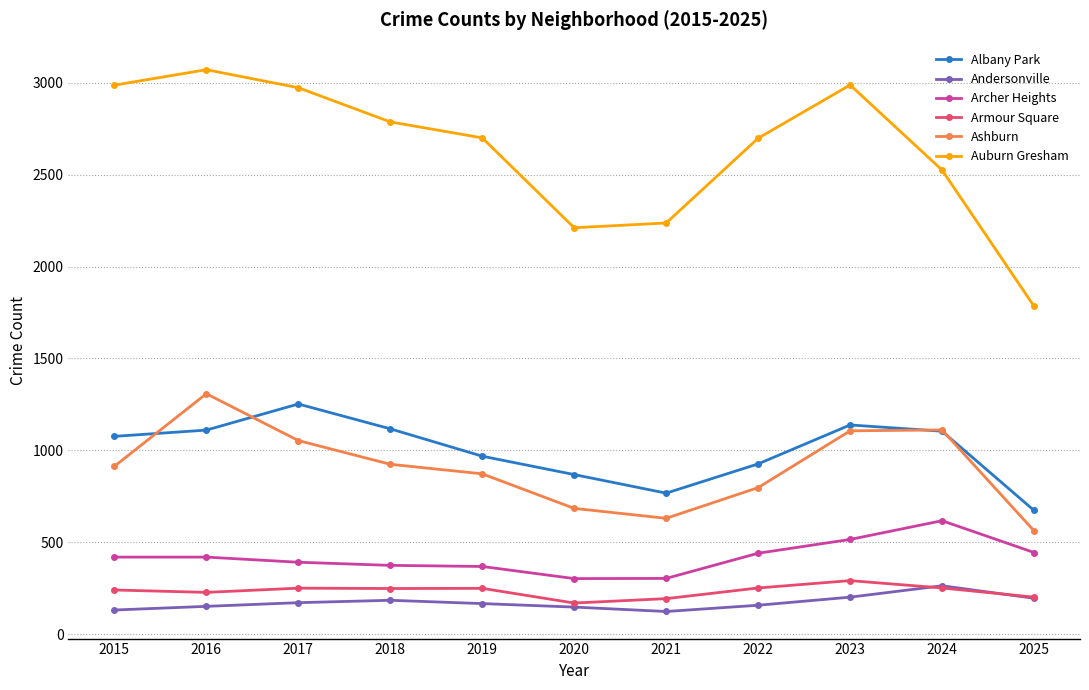

Between 2022 and 2023, which series saw the biggest shift?

Ashburn